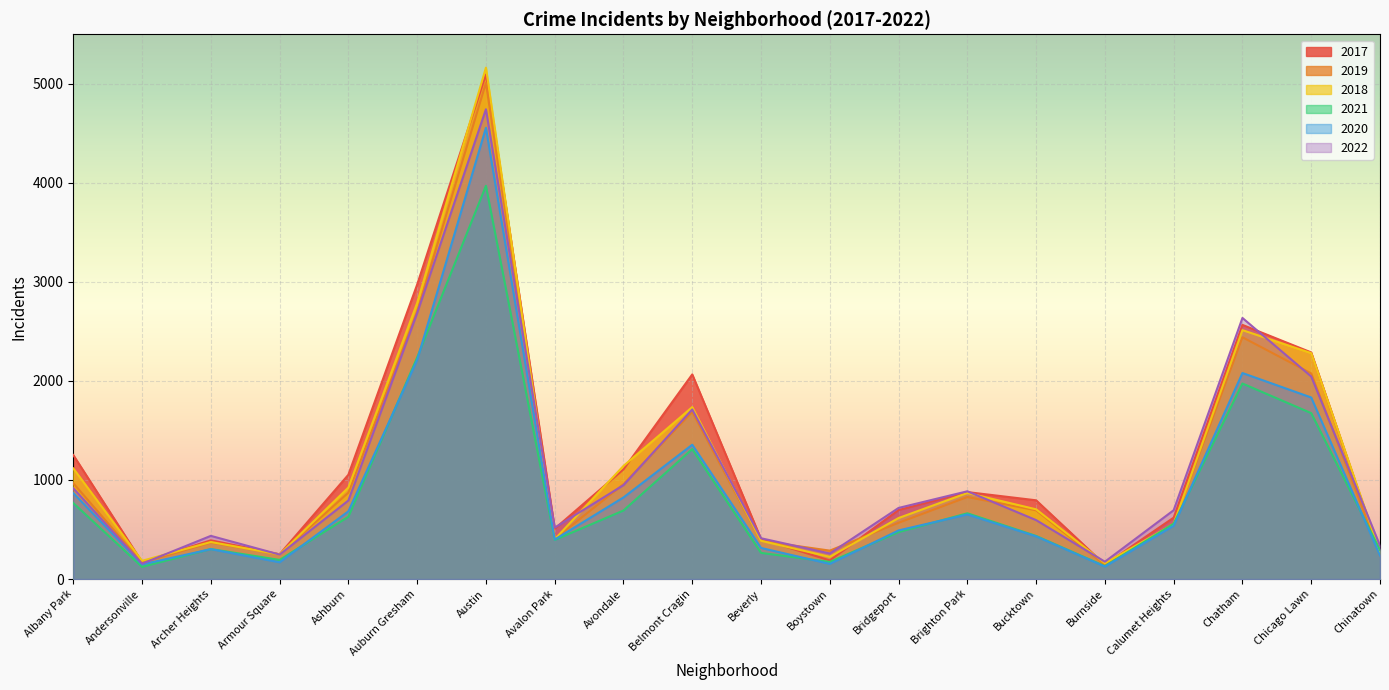

Reading left to right, transcribe all the data shown in this chart.

2017: Albany Park=1252	Andersonville=171	Archer Heights=391	Armour Square=250	Ashburn=1053	Auburn Gresham=2973	Austin=5095	Avalon Park=508	Avondale=1107	Belmont Cragin=2066	Beverly=404	Boystown=188	Bridgeport=697	Brighton Park=878	Bucktown=795	Burnside=145	Calumet Heights=620	Chatham=2566	Chicago Lawn=2288	Chinatown=253
2019: Albany Park=968	Andersonville=166	Archer Heights=368	Armour Square=249	Ashburn=872	Auburn Gresham=2700	Austin=5008	Avalon Park=405	Avondale=957	Belmont Cragin=1687	Beverly=385	Boystown=287	Bridgeport=568	Brighton Park=828	Bucktown=694	Burnside=142	Calumet Heights=561	Chatham=2441	Chicago Lawn=2076	Chinatown=253
2018: Albany Park=1117	Andersonville=184	Archer Heights=374	Armour Square=248	Ashburn=924	Auburn Gresham=2787	Austin=5163	Avalon Park=401	Avondale=1142	Belmont Cragin=1736	Beverly=386	Boystown=224	Bridgeport=616	Brighton Park=869	Bucktown=704	Burnside=160	Calumet Heights=554	Chatham=2513	Chicago Lawn=2281	Chinatown=273
2021: Albany Park=767	Andersonville=123	Archer Heights=303	Armour Square=193	Ashburn=629	Auburn Gresham=2237	Austin=3970	Avalon Park=395	Avondale=692	Belmont Cragin=1312	Beverly=264	Boystown=173	Bridgeport=474	Brighton Park=664	Bucktown=435	Burnside=130	Calumet Heights=559	Chatham=1974	Chicago Lawn=1675	Chinatown=293
2020: Albany Park=868	Andersonville=147	Archer Heights=302	Armour Square=169	Ashburn=684	Auburn Gresham=2211	Austin=4556	Avalon Park=399	Avondale=824	Belmont Cragin=1356	Beverly=314	Boystown=153	Bridgeport=491	Brighton Park=652	Bucktown=431	Burnside=126	Calumet Heights=538	Chatham=2080	Chicago Lawn=1833	Chinatown=238
2022: Albany Park=917	Andersonville=155	Archer Heights=436	Armour Square=247	Ashburn=793	Auburn Gresham=2685	Austin=4743	Avalon Park=519	Avondale=948	Belmont Cragin=1712	Beverly=412	Boystown=258	Bridgeport=718	Brighton Park=886	Bucktown=595	Burnside=175	Calumet Heights=695	Chatham=2636	Chicago Lawn=2045	Chinatown=337